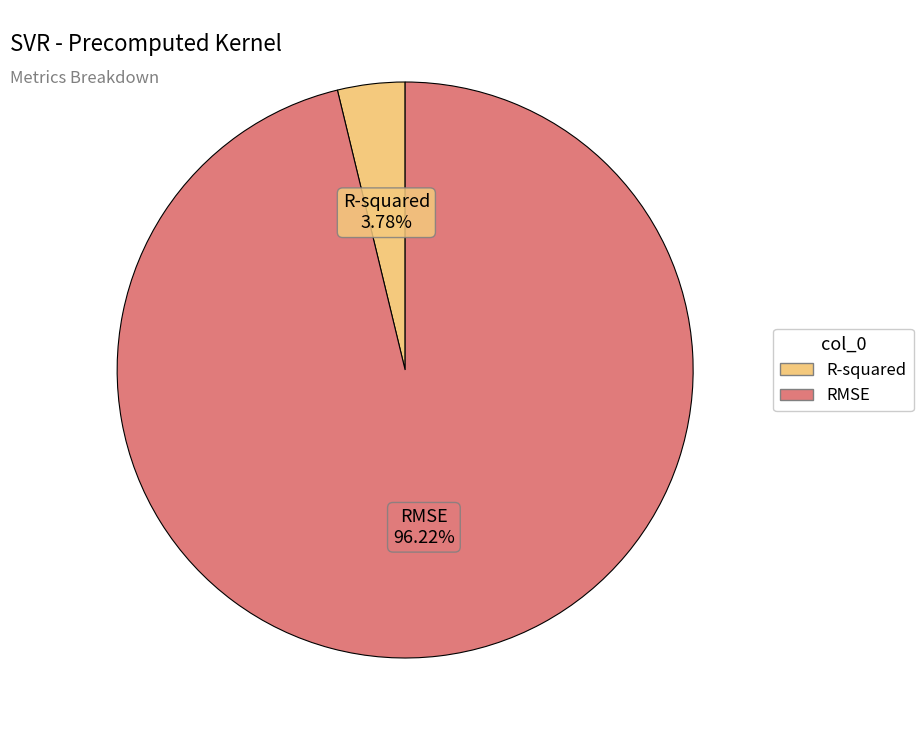

How much of the chart is everything except R-squared?

96.2%